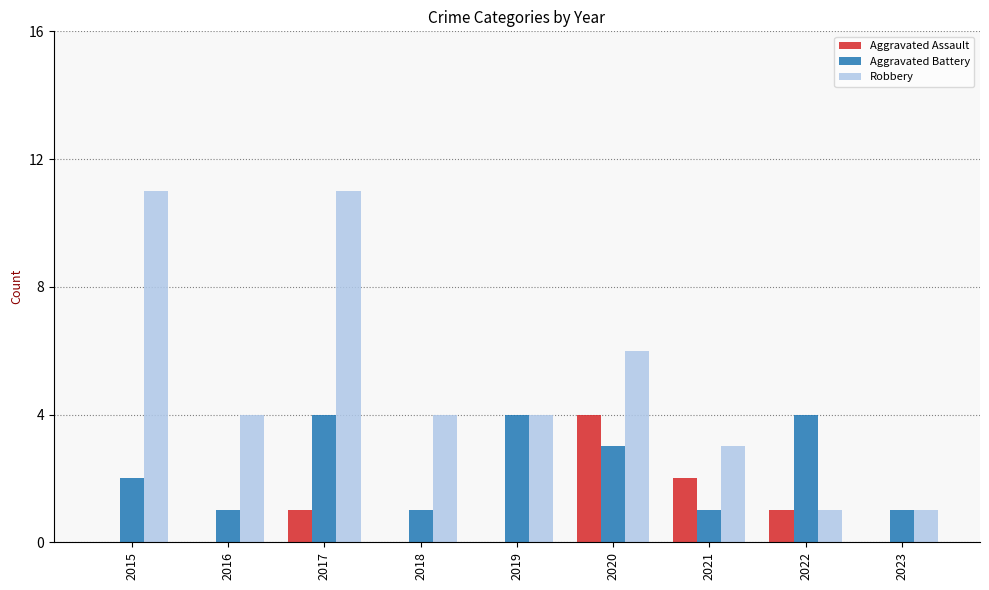

The Aggravated Assault series shows 2 at 2015. True or false?

False